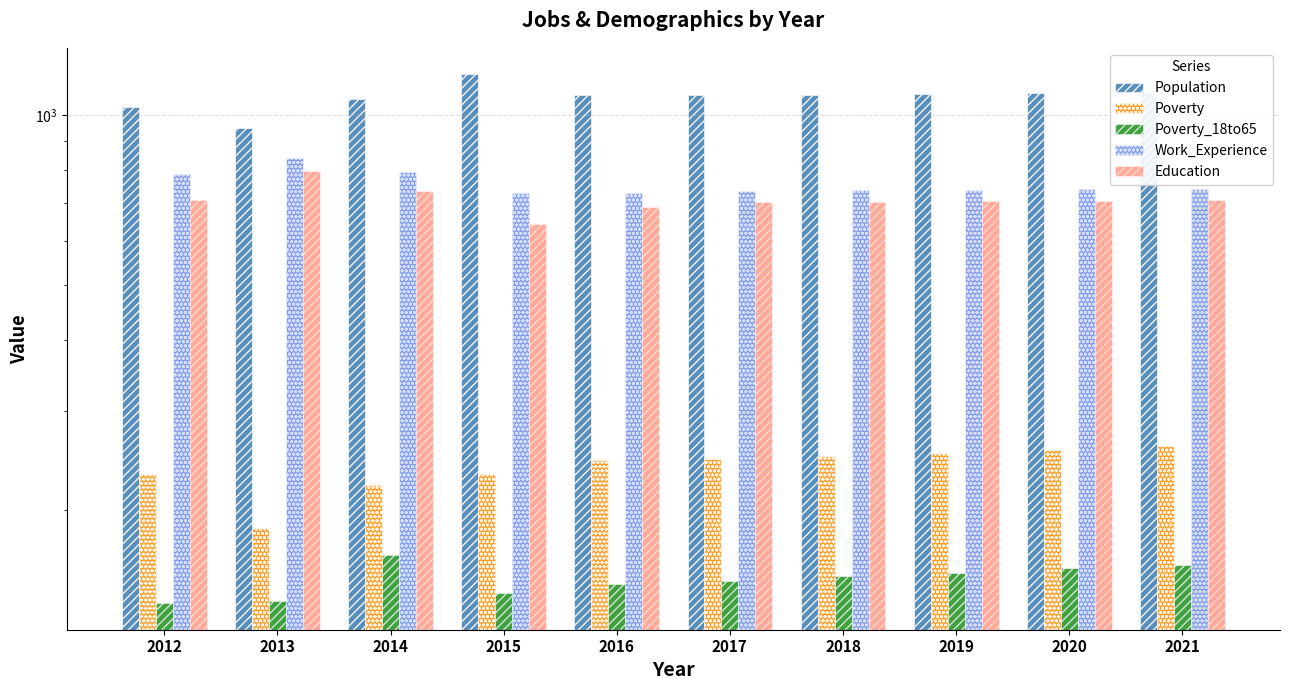

Is it true that Poverty_18to65 equals 213 at 2018?

False